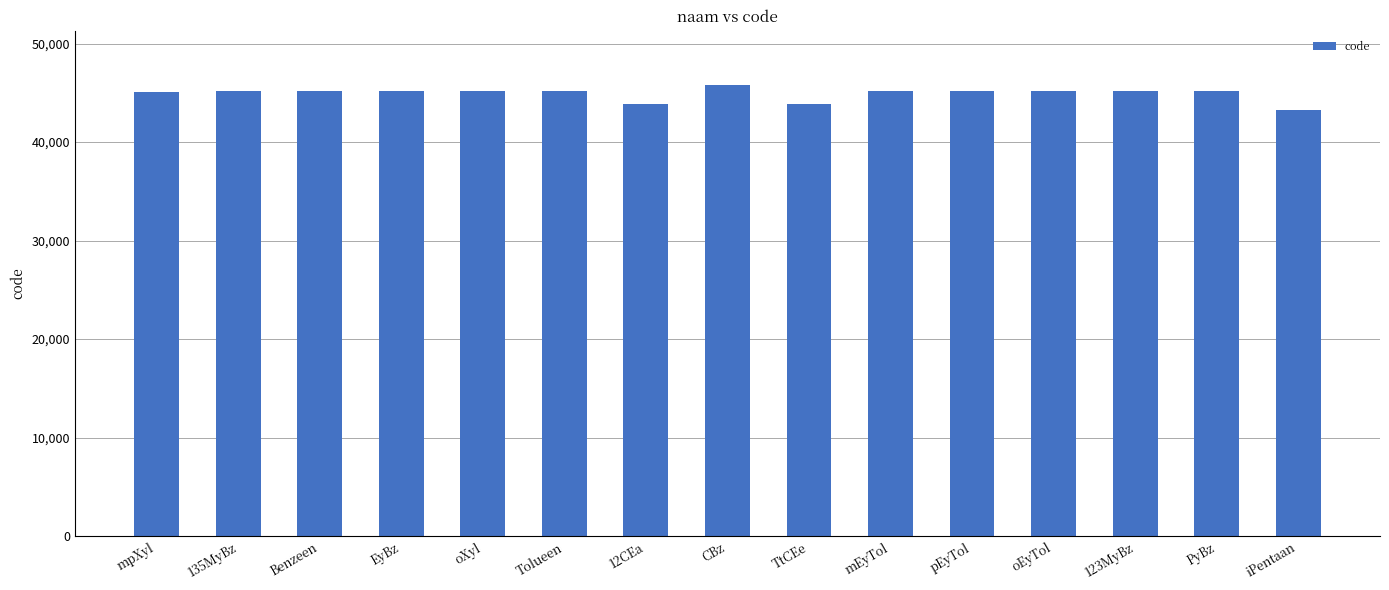

Approximately how many times larger is the value at pEyTol compared to 12CEa?

1.0